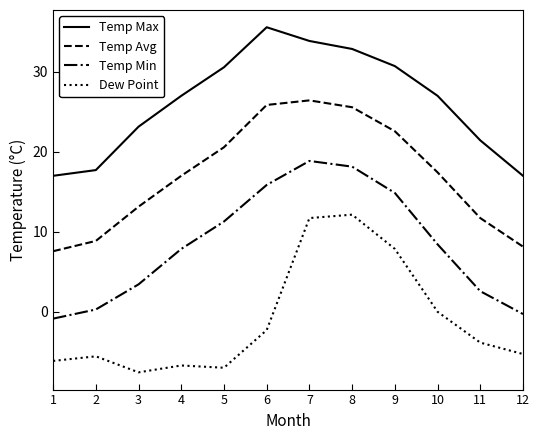

The Temp Avg series shows 17.4 at 10. True or false?

True